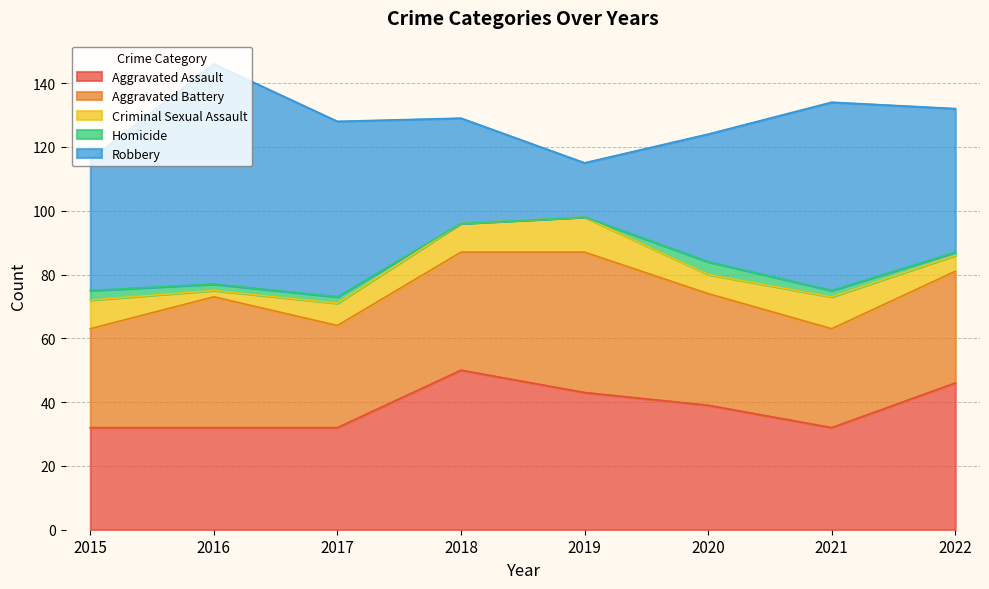

What is the value of the Criminal Sexual Assault point at the 2nd from the left?

2